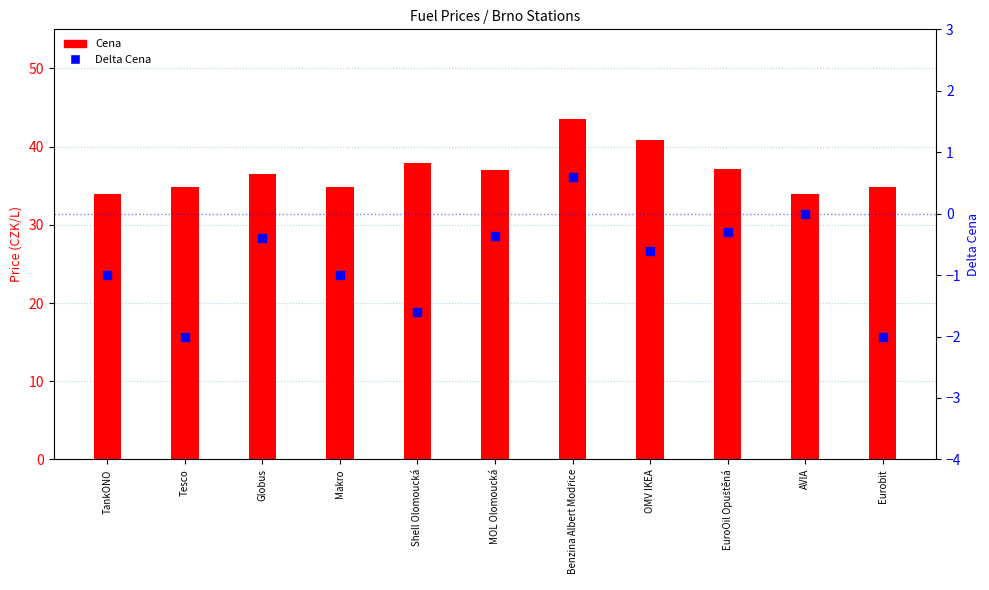

At how many categories does at least one series exceed 40?

2